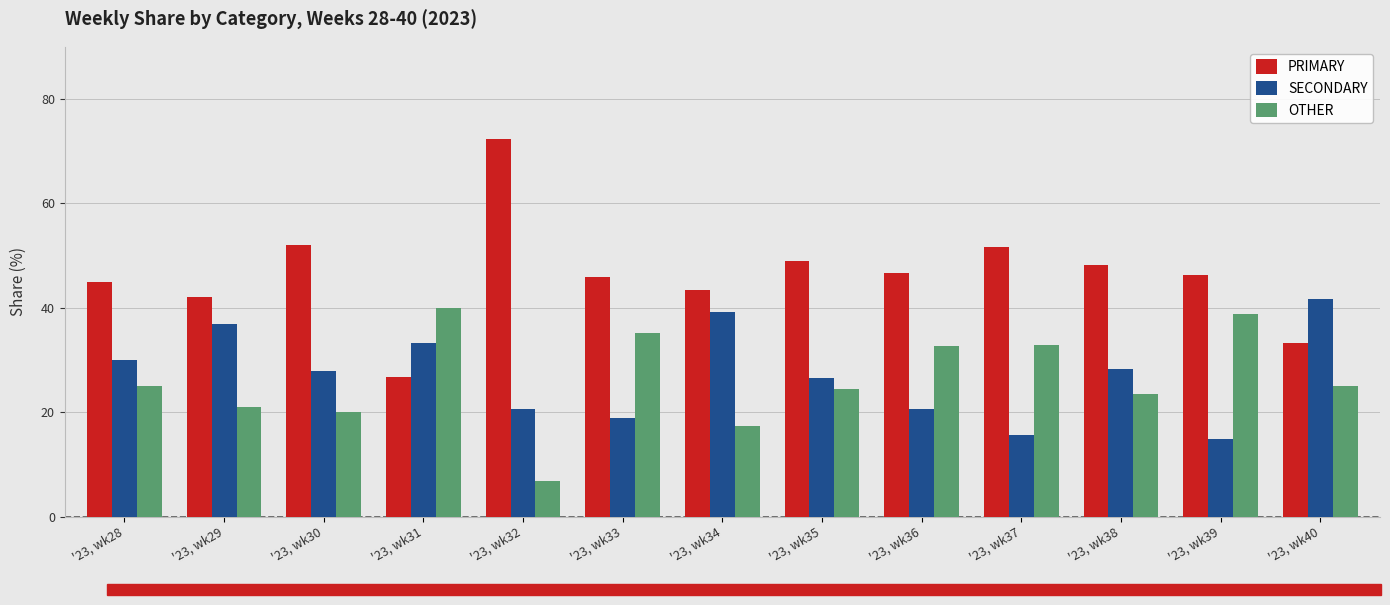

Which series has the widest spread of values?

PRIMARY